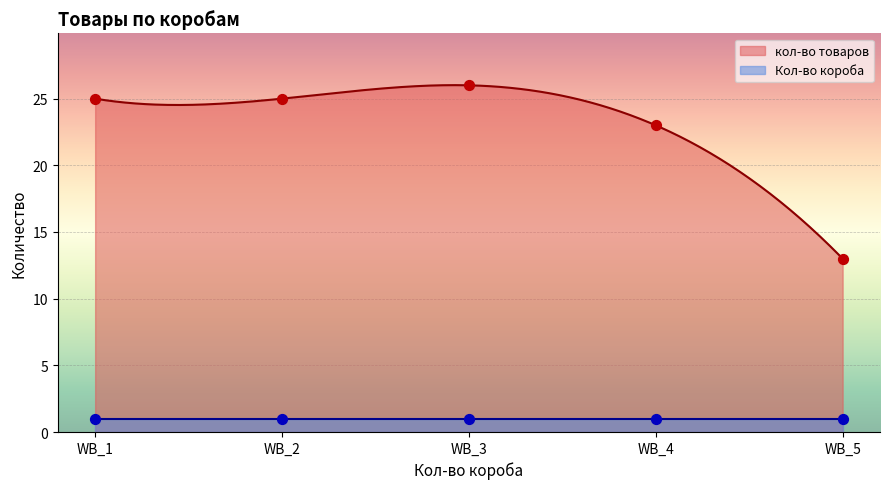

What is the maximum value for кол-во товаров?

26.0